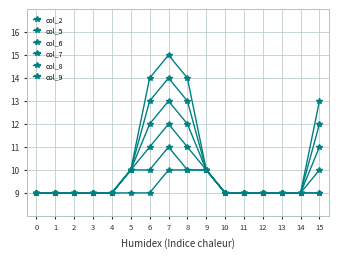

What is the total value across all series at 13?

54